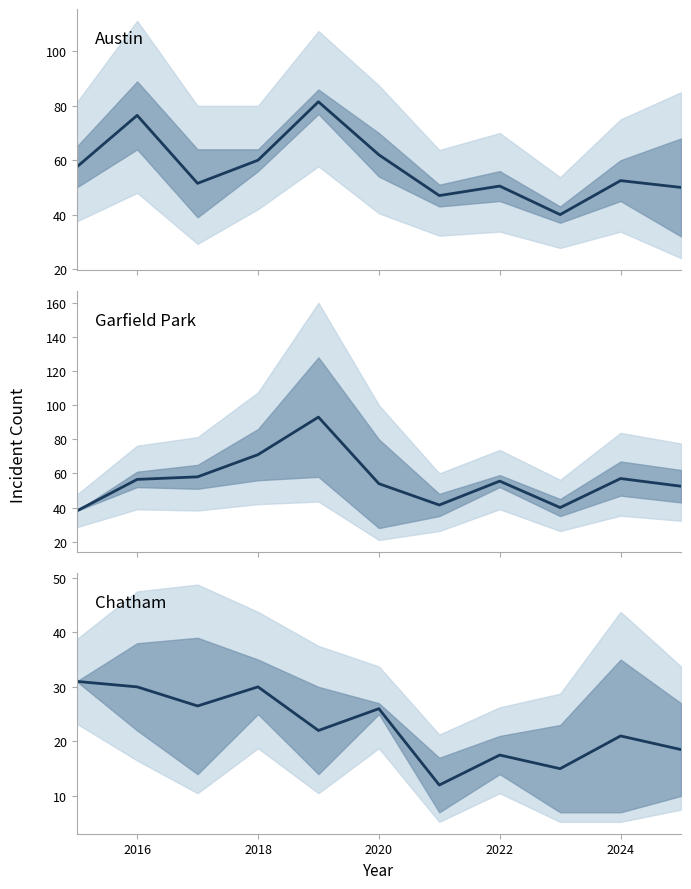

At 2022, list the series in order from largest to smallest.

Garfield Park mean, Austin mean, Chatham mean